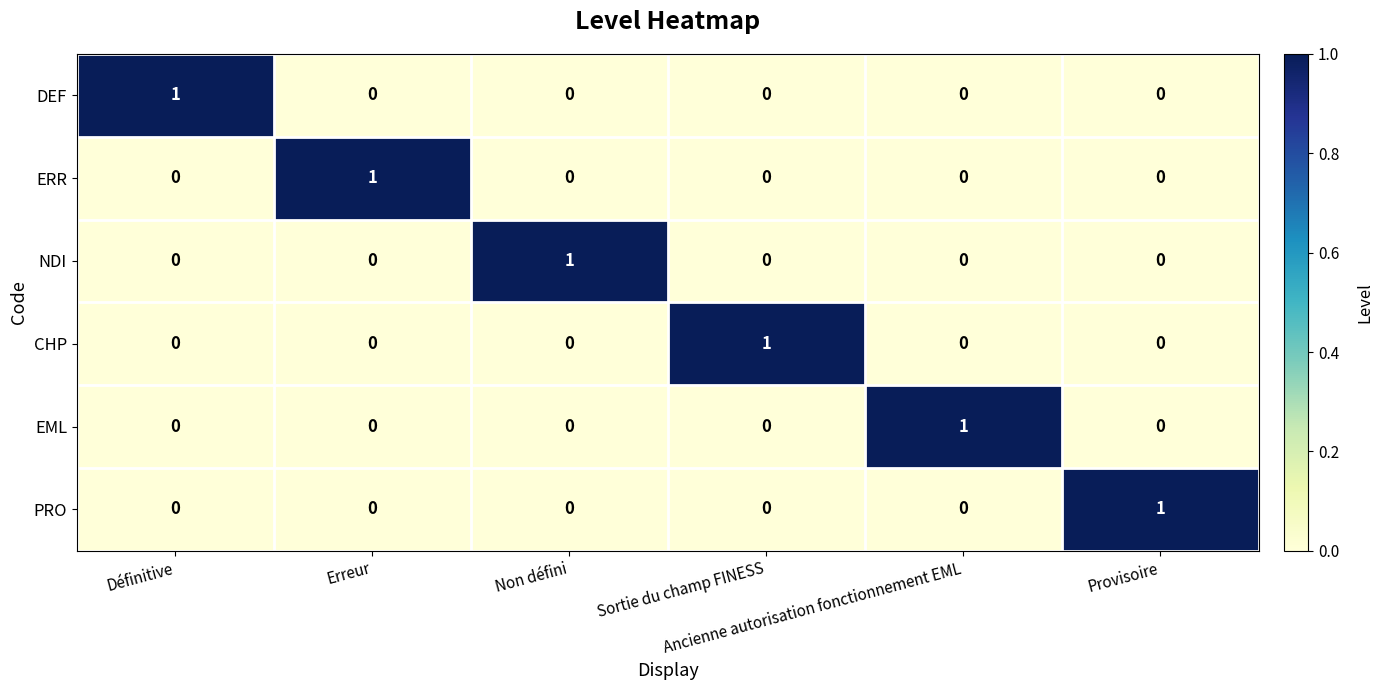

How many DEF values are between 0 and 1?

6